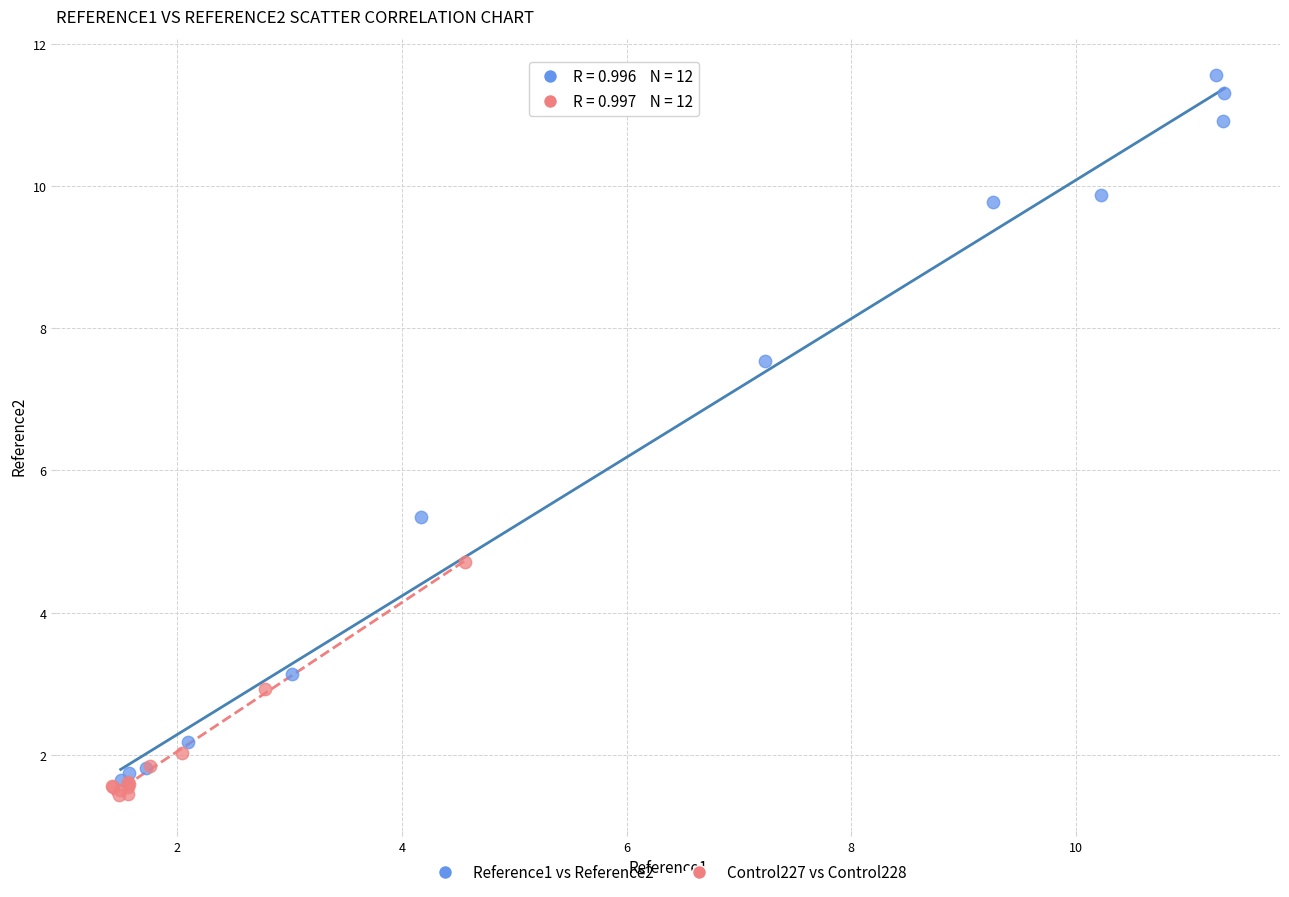

Which series contains the highest Y value?

Reference1 vs Reference2